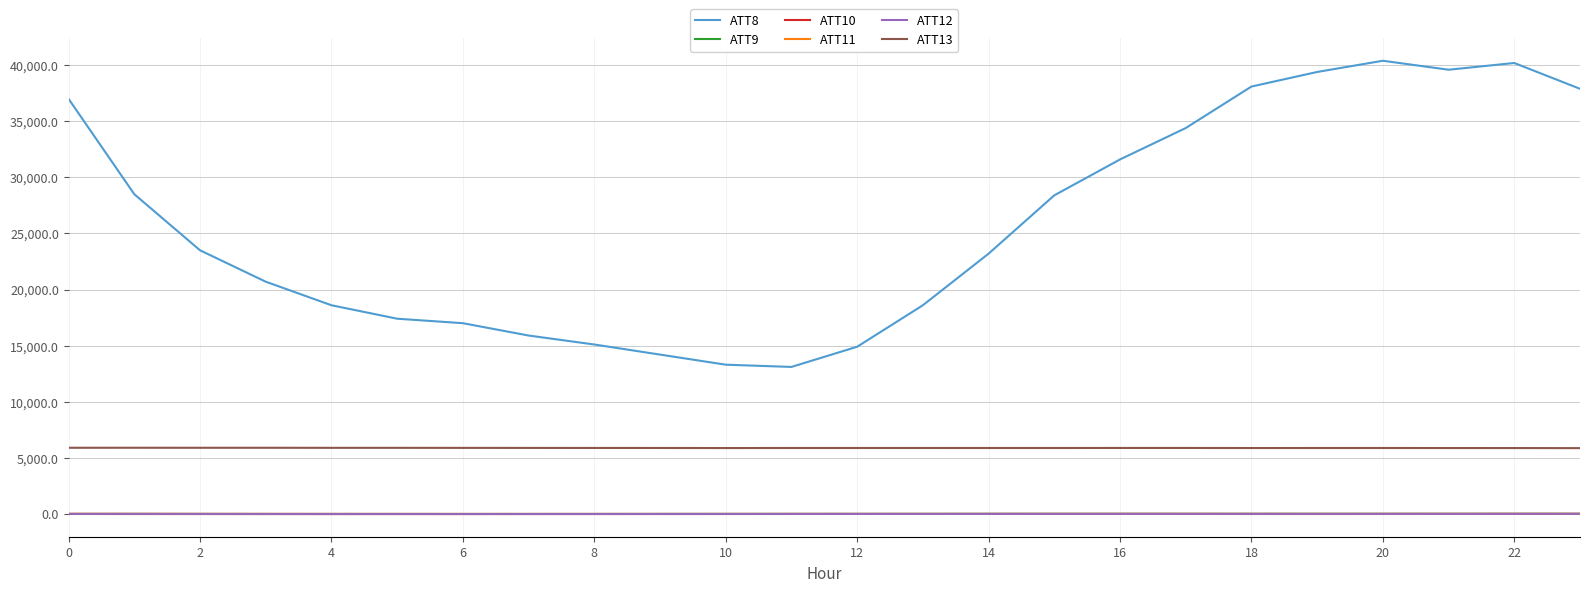

What is the greatest value displayed?

40400.0